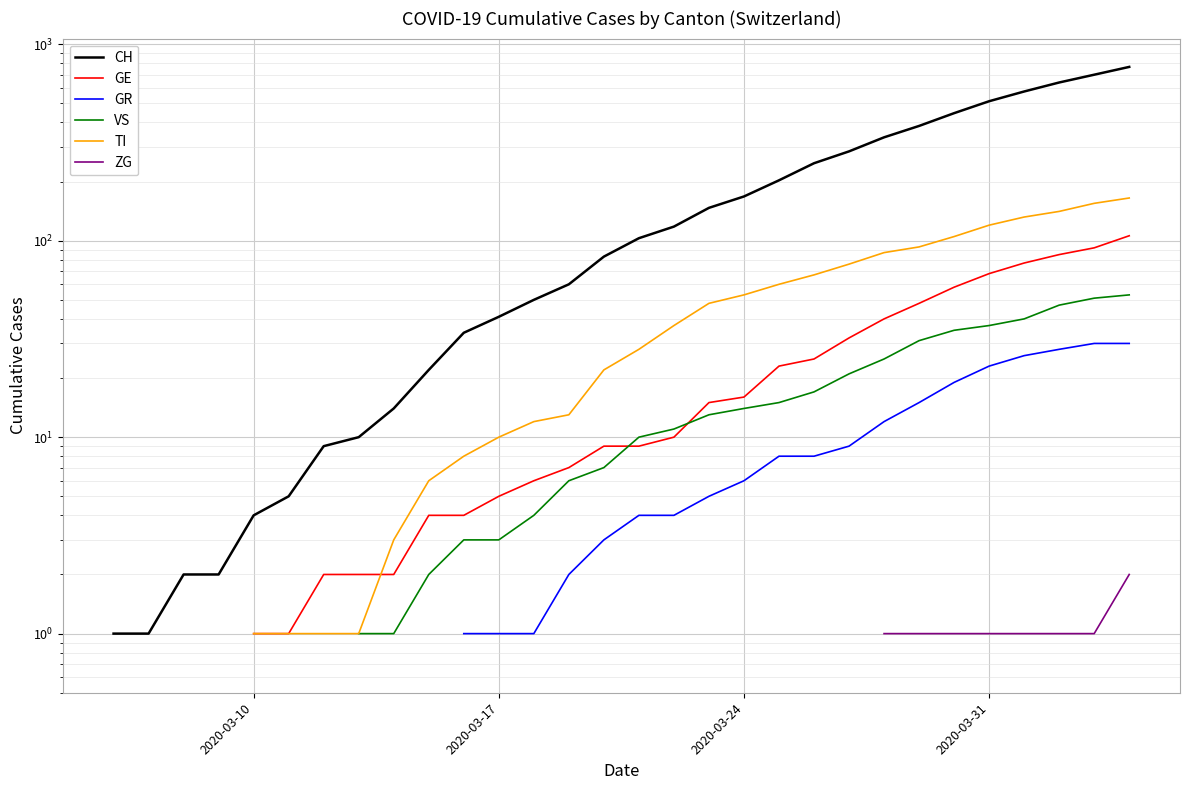

Is this an area chart (filled region under the line)?

No